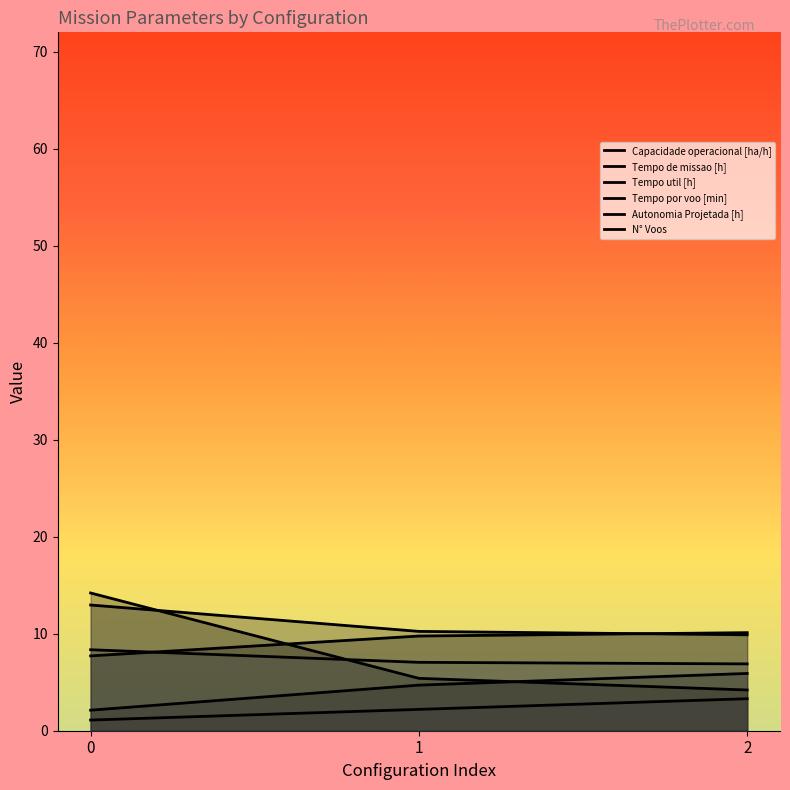

At 0, list the series in order from largest to smallest.

N° Voos, Tempo de missao [h], Tempo util [h], Capacidade operacional [ha/h], Tempo por voo [min], Autonomia Projetada [h]